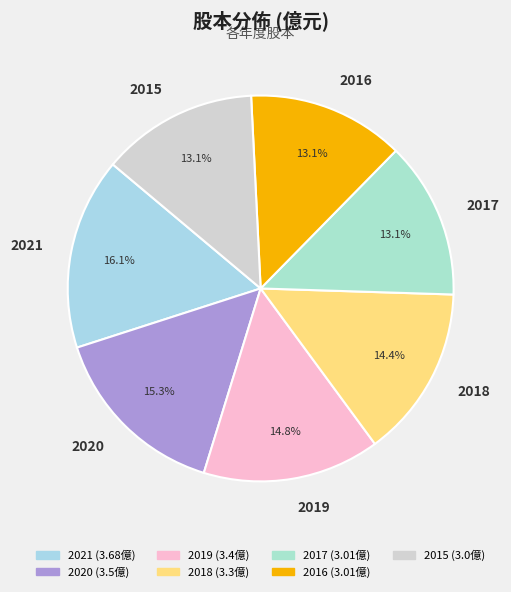

How many segments does this pie chart have?

7